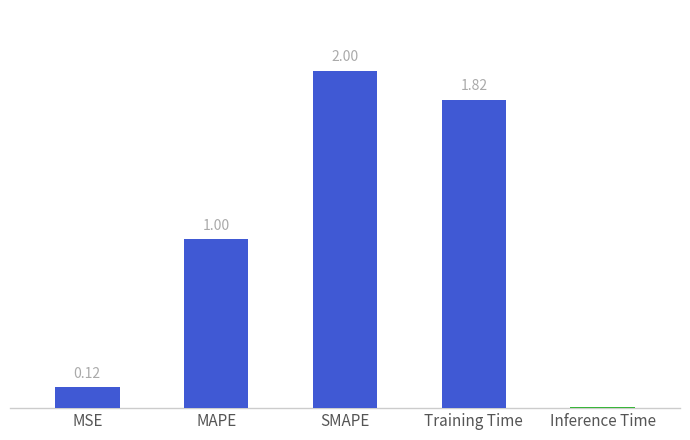

Which category has the highest value across all series?

SMAPE